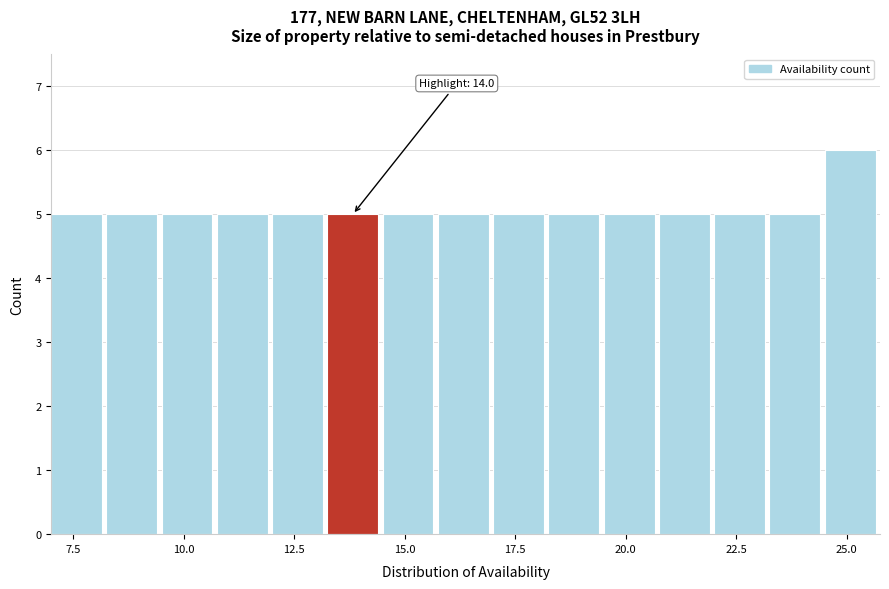

Read against the x-axis, roughly where is the centre of the tallest bar?

25.0